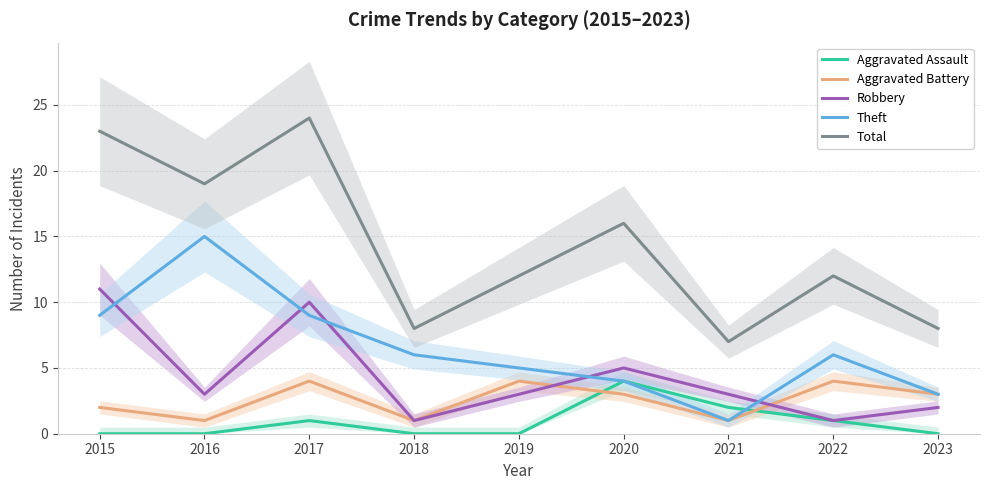

At which label is Robbery closest to 6?

2020